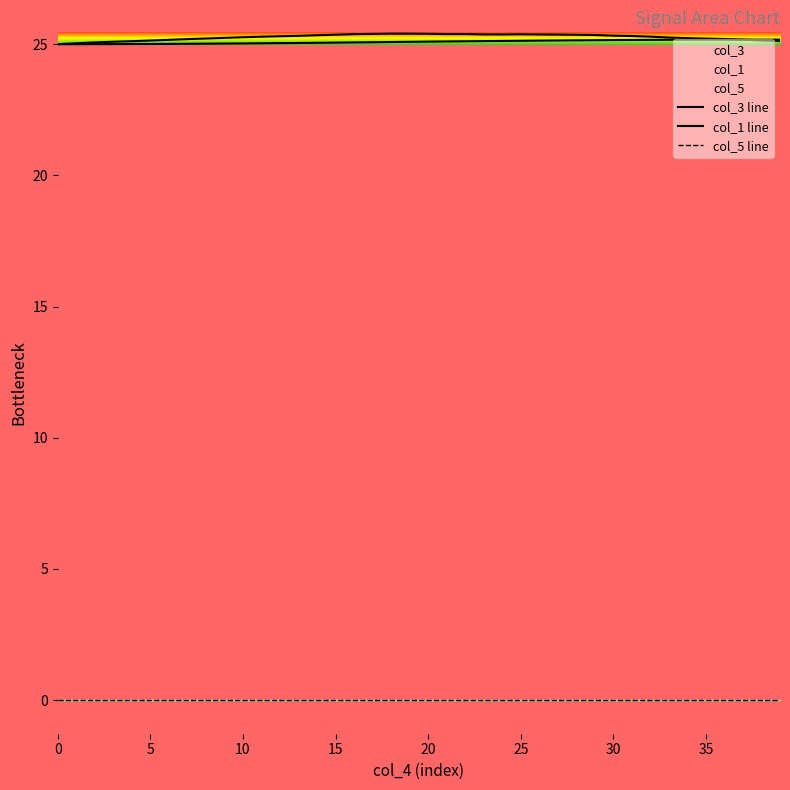

At how many categories does at least one series exceed 1?

40